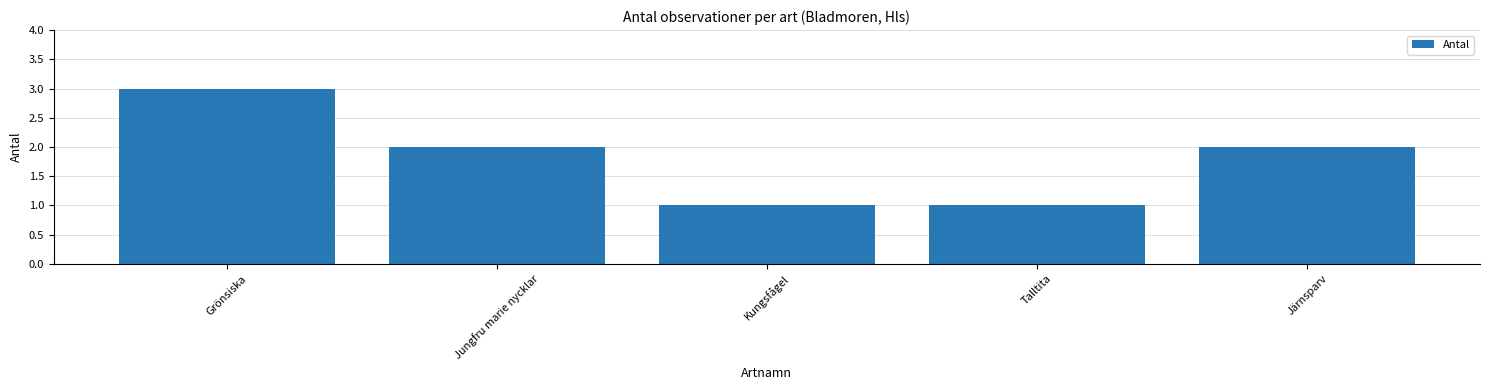

What is the sum of the values at Kungsfågel and Jungfru marie nycklar?

3